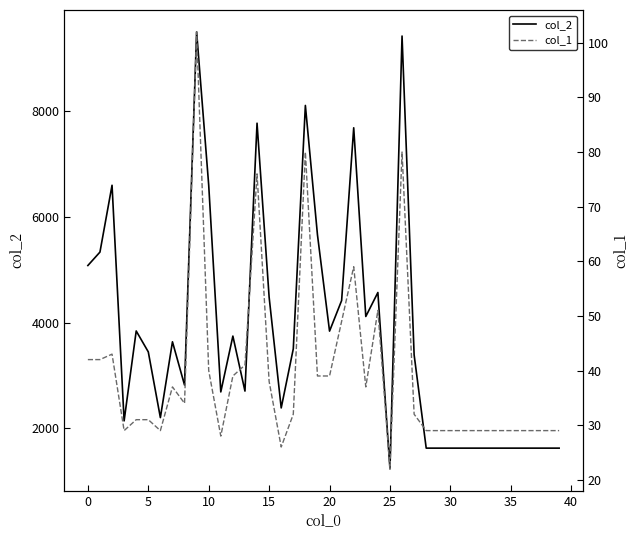

What is the maximum value for col_2?

9504